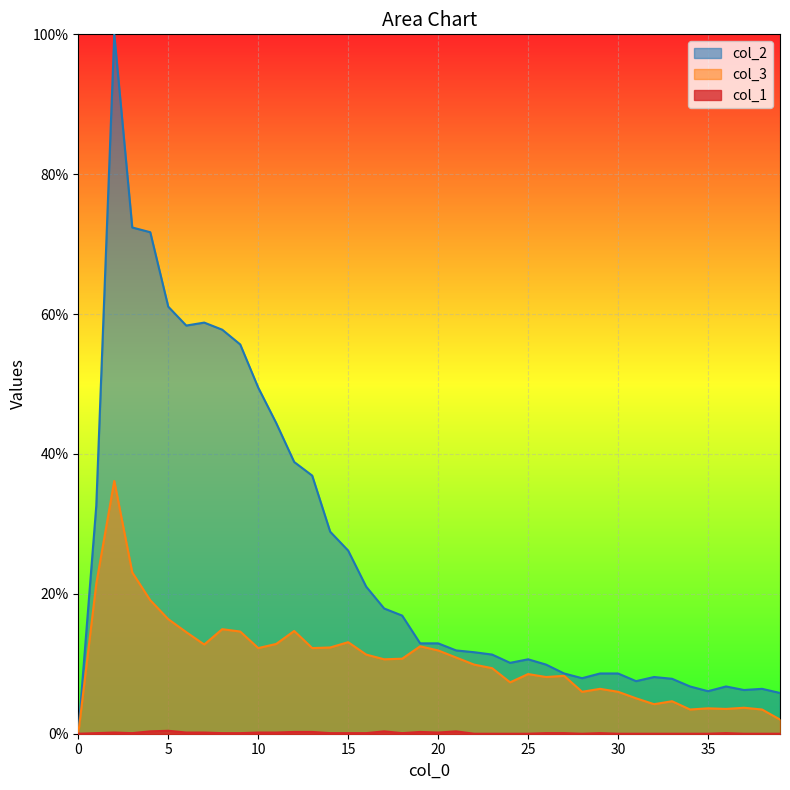

What is the difference between the second highest and second lowest values in the col_3 series?

21.0